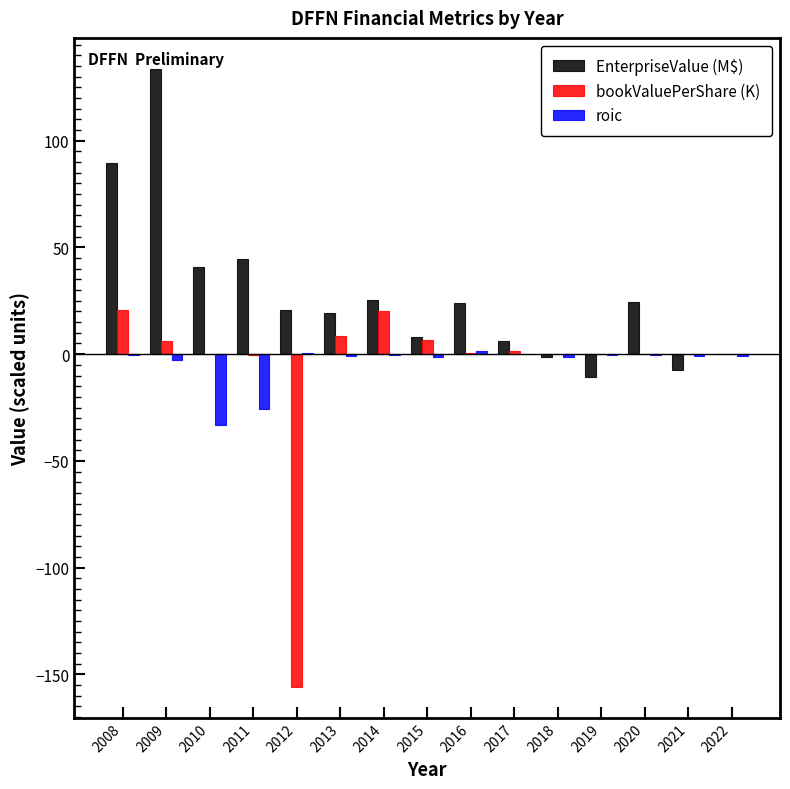

What is the maximum value for EnterpriseValue (M$)?

133.7